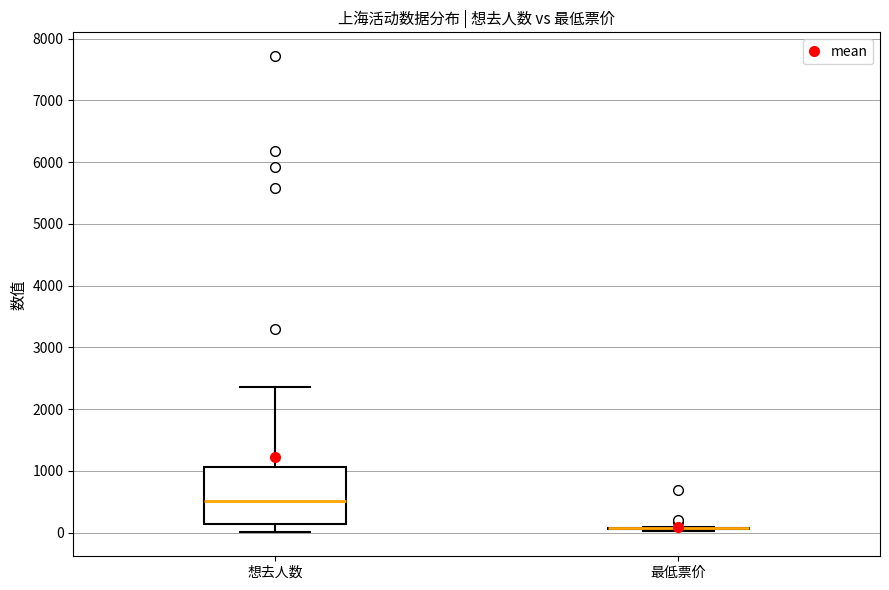

Where does the median line of the box for 想去人数 sit on the y-axis? The values are not printed on the chart, so give them approximately, as read against the axis.

500